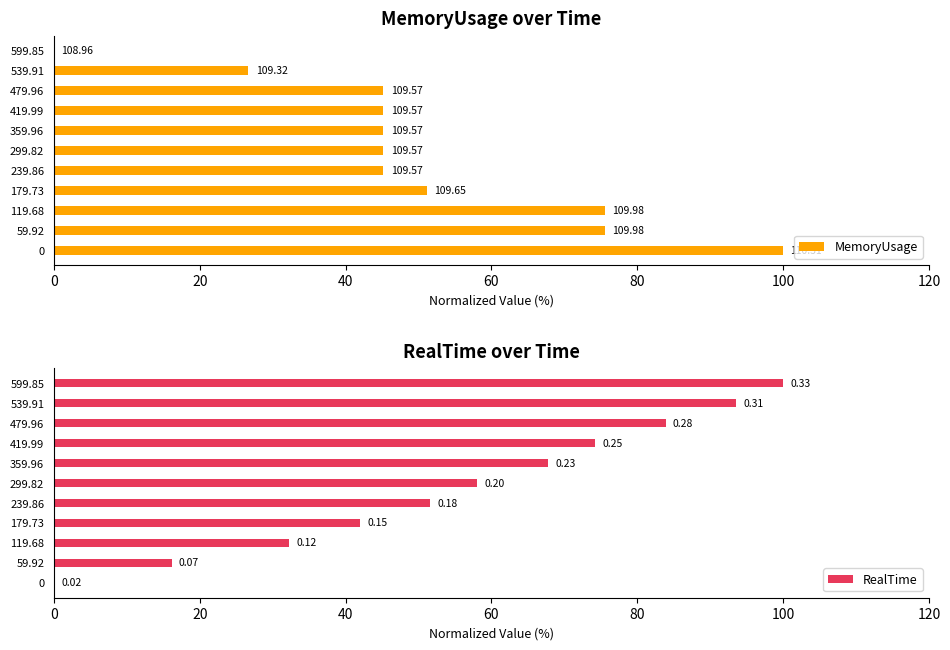

Reading right to left, extract all data points from this chart.

MemoryUsage: 0.0	26.7	45.2	45.2	45.2	45.2	45.2	51.1	75.6	75.6	100.0
RealTime: 100.0	93.5	83.9	74.2	67.7	58.1	51.6	41.9	32.3	16.1	0.0